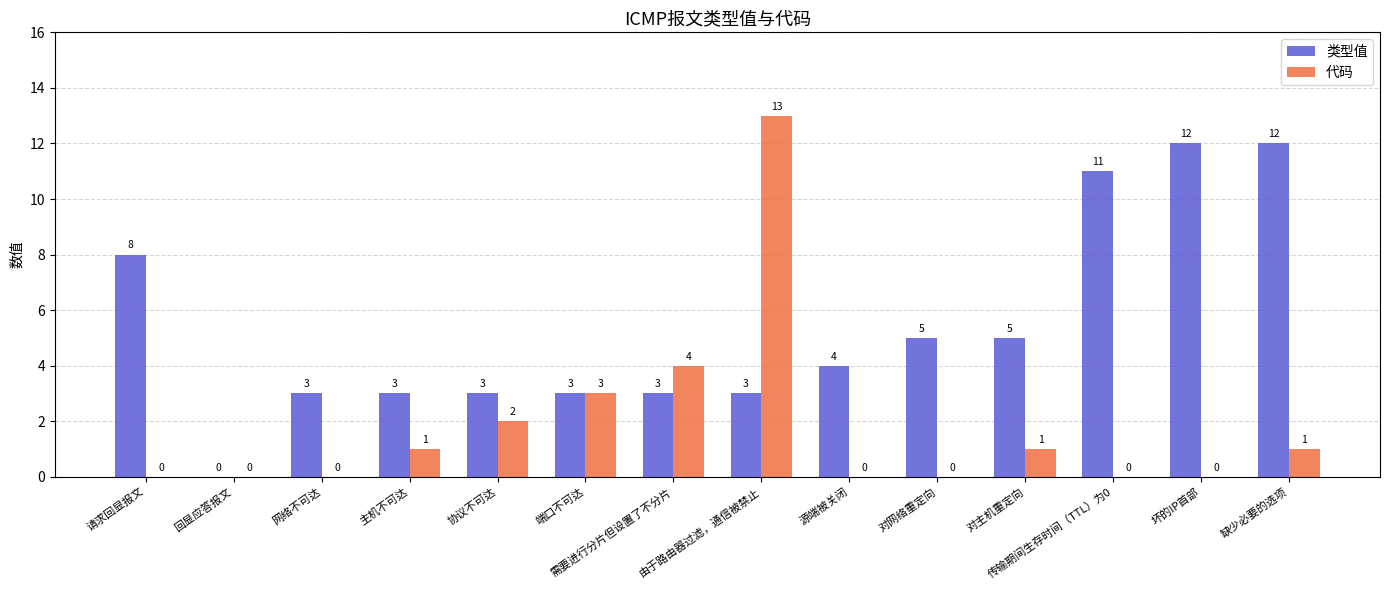

At which label does 类型值 first exceed 4?

请求回显报文